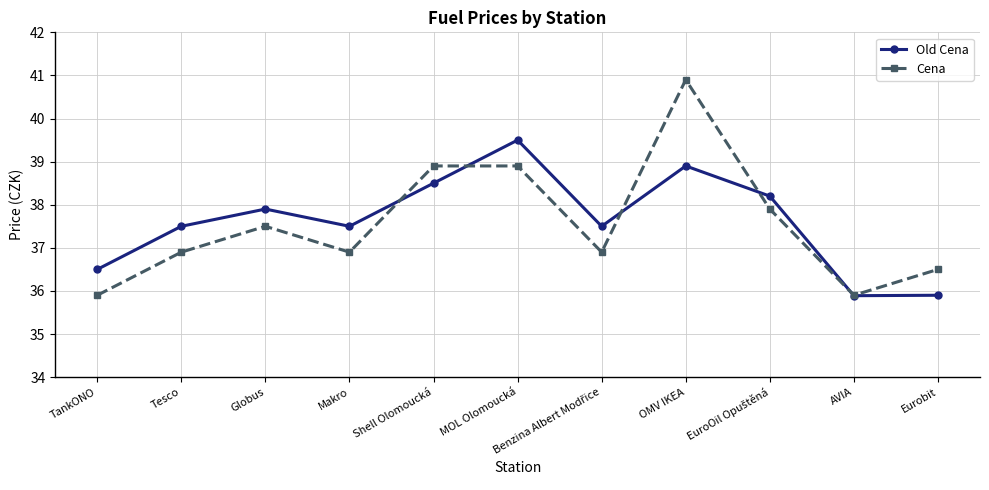

Reading left to right, extract all data points from this chart.

Old Cena: 36.5	37.5	37.9	37.5	38.5	39.5	37.5	38.9	38.2	35.9	35.9
Cena: 35.9	36.9	37.5	36.9	38.9	38.9	36.9	40.9	37.9	35.9	36.5